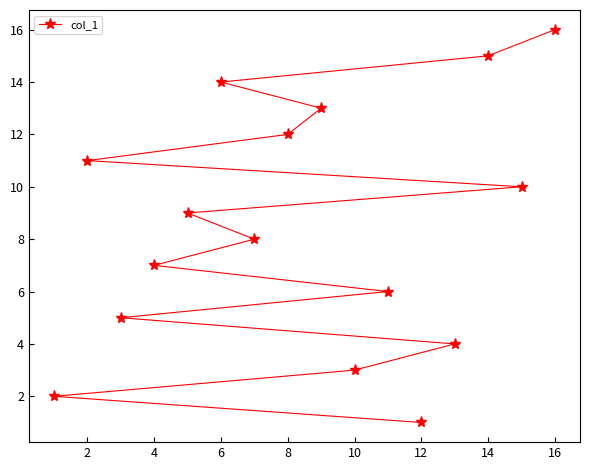

Count the number of values greater than 9.

7